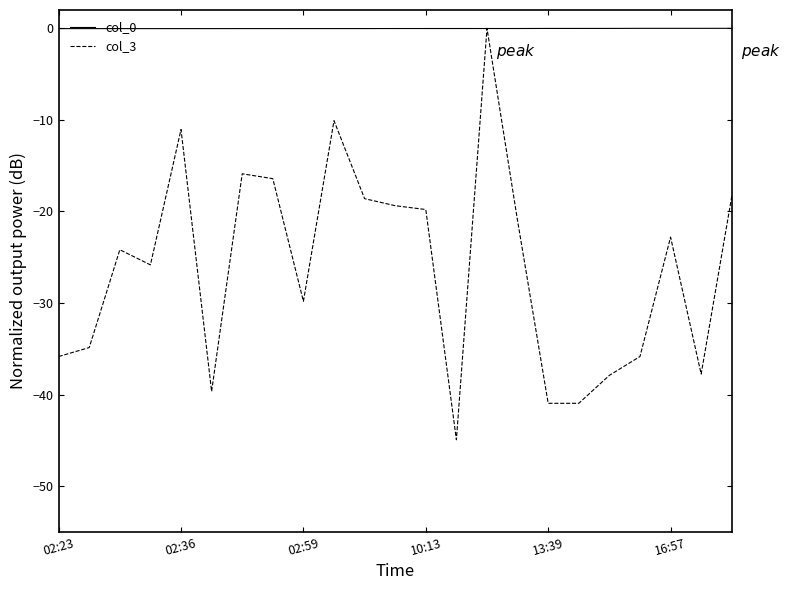

Which series has the largest range (max minus min)?

col_3